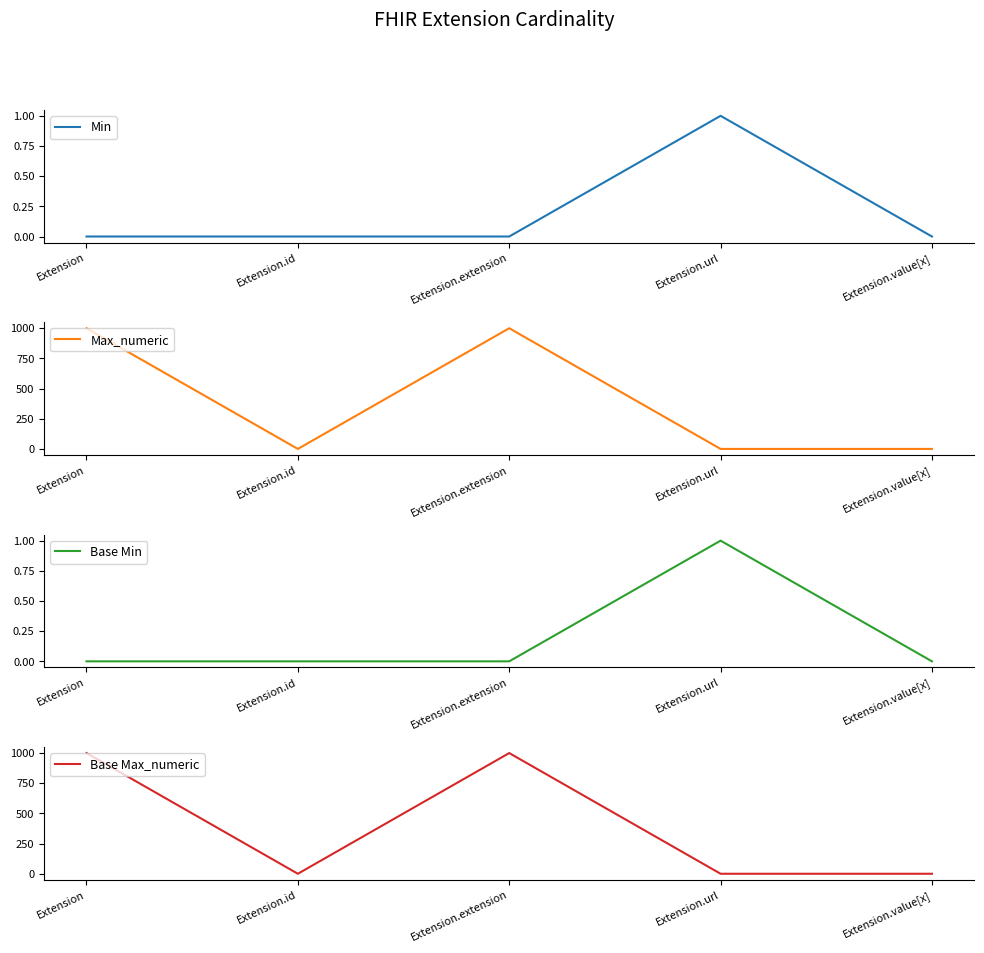

Is it true that Min equals 0 at Extension.value[x]?

True